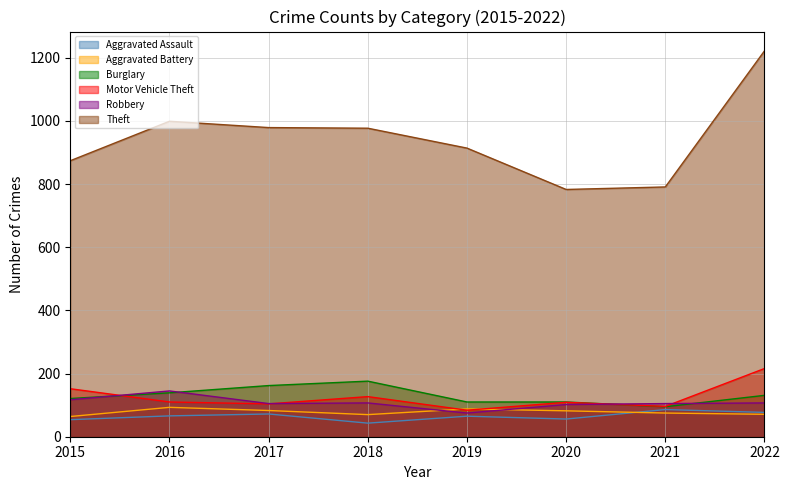

In Aggravated Battery, how many points are higher than both neighbors (excluding endpoints)?

2